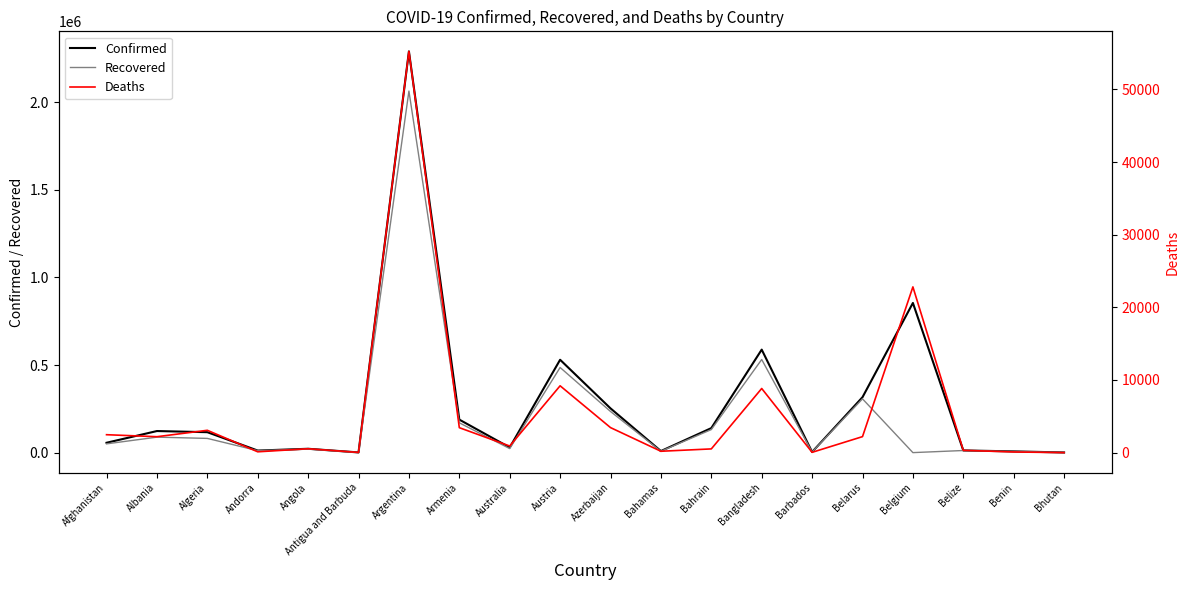

Reading left to right, extract all data points from this chart.

Confirmed: Afghanistan=56254	Albania=123216	Algeria=116657	Andorra=11732	Angola=21961	Antigua and Barbuda=1103	Argentina=2291051	Armenia=188446	Australia=29239	Austria=530288	Azerbaijan=252680	Bahamas=8935	Bahrain=139953	Bangladesh=588132	Barbados=3603	Belarus=316418	Belgium=854608	Belize=12411	Benin=7100	Bhutan=870
Recovered: Afghanistan=49994	Albania=88349	Algeria=81160	Andorra=11149	Angola=20250	Antigua and Barbuda=748	Argentina=2064479	Armenia=170160	Australia=22991	Austria=486088	Azerbaijan=234893	Bahamas=7757	Bahrain=131594	Bangladesh=531651	Barbados=3419	Belarus=307004	Belgium=0	Belize=12052	Benin=6452	Bhutan=867
Deaths: Afghanistan=2467	Albania=2192	Algeria=3074	Andorra=114	Angola=532	Antigua and Barbuda=28	Argentina=55235	Armenia=3434	Australia=909	Austria=9200	Azerbaijan=3445	Bahamas=188	Bahrain=512	Bangladesh=8830	Barbados=41	Belarus=2202	Belgium=22816	Belize=317	Benin=90	Bhutan=1